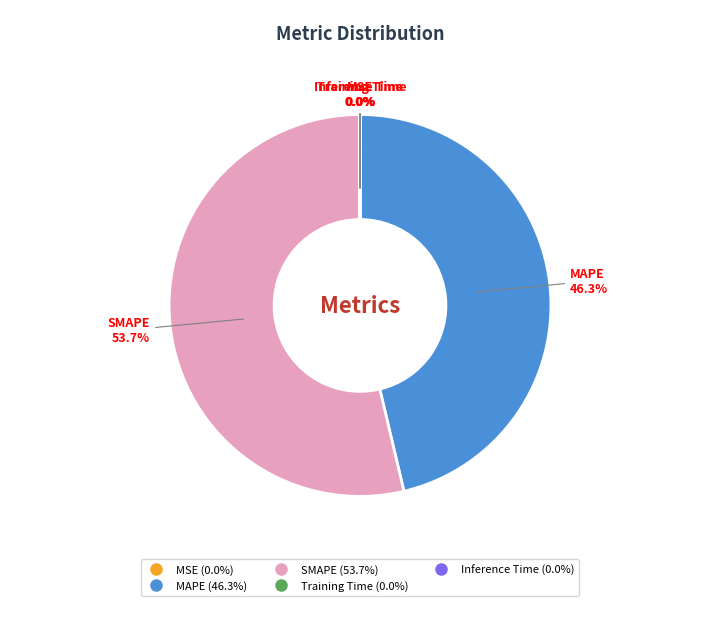

Is there a majority slice in this chart?

Yes